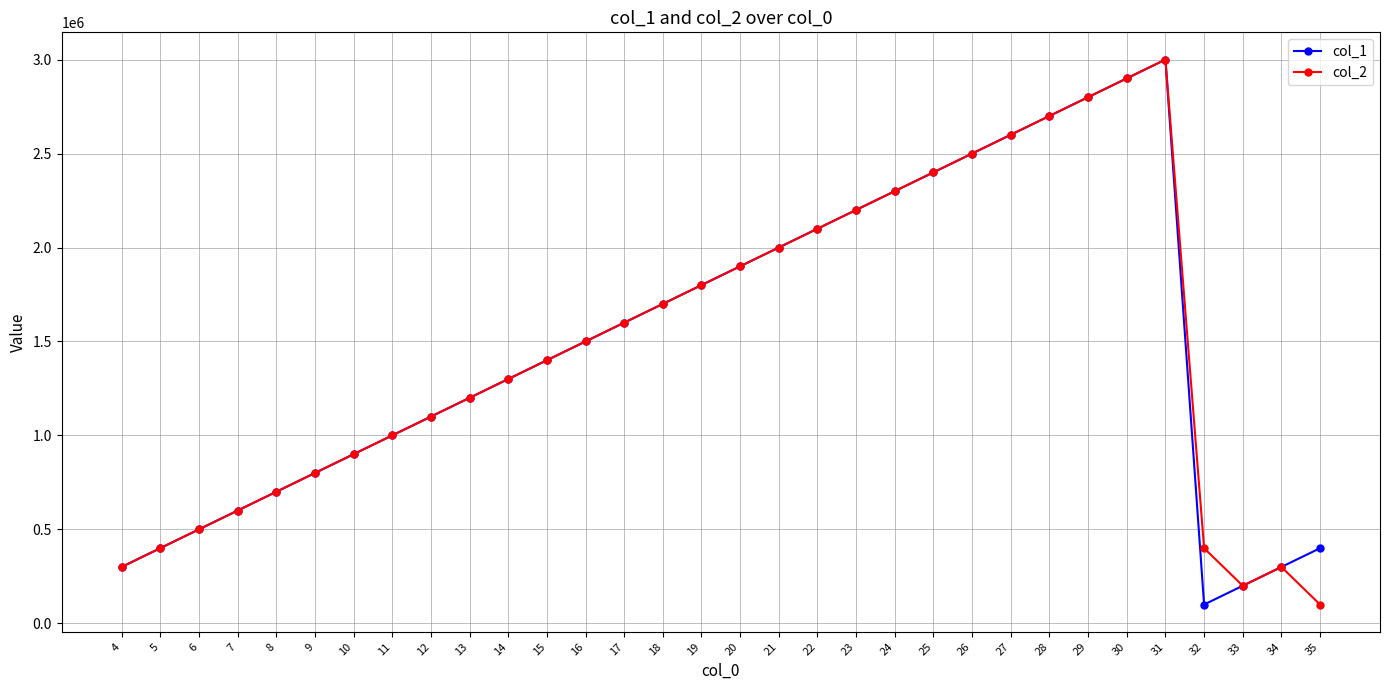

At how many categories does at least one series exceed 2262687?

8